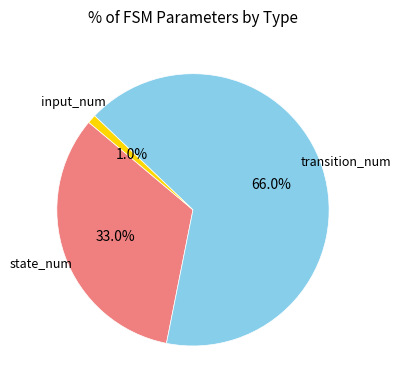

Which category has the biggest portion of the pie?

transition_num